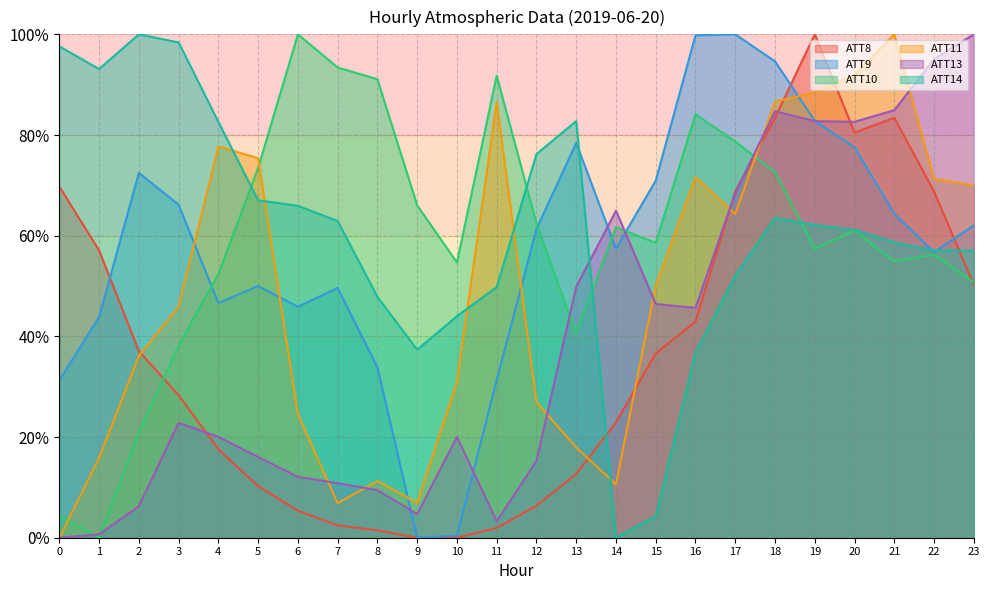

Is it true that ATT14 equals 82.8 at 13?

True